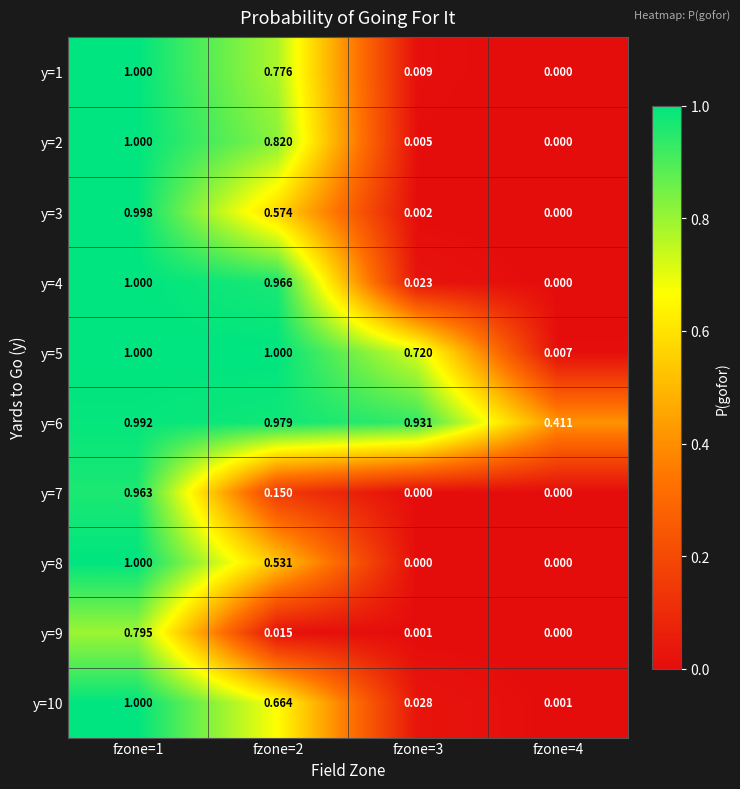

Is the value of y=1 at fzone=3 greater than the value of y=8 at fzone=4?

Yes